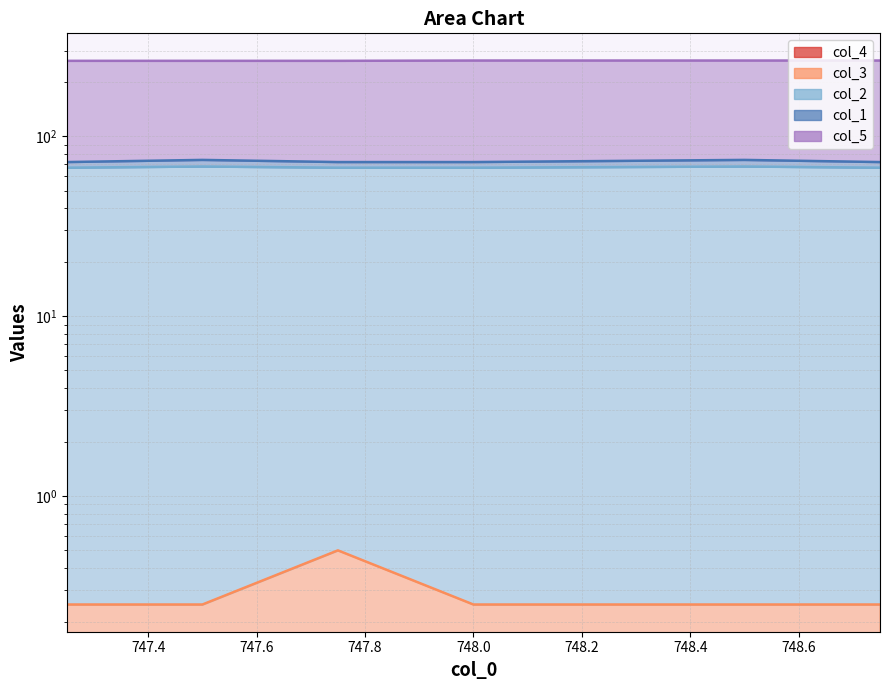

The value of col_5 at 747.25 is 162.0. True or false?

False